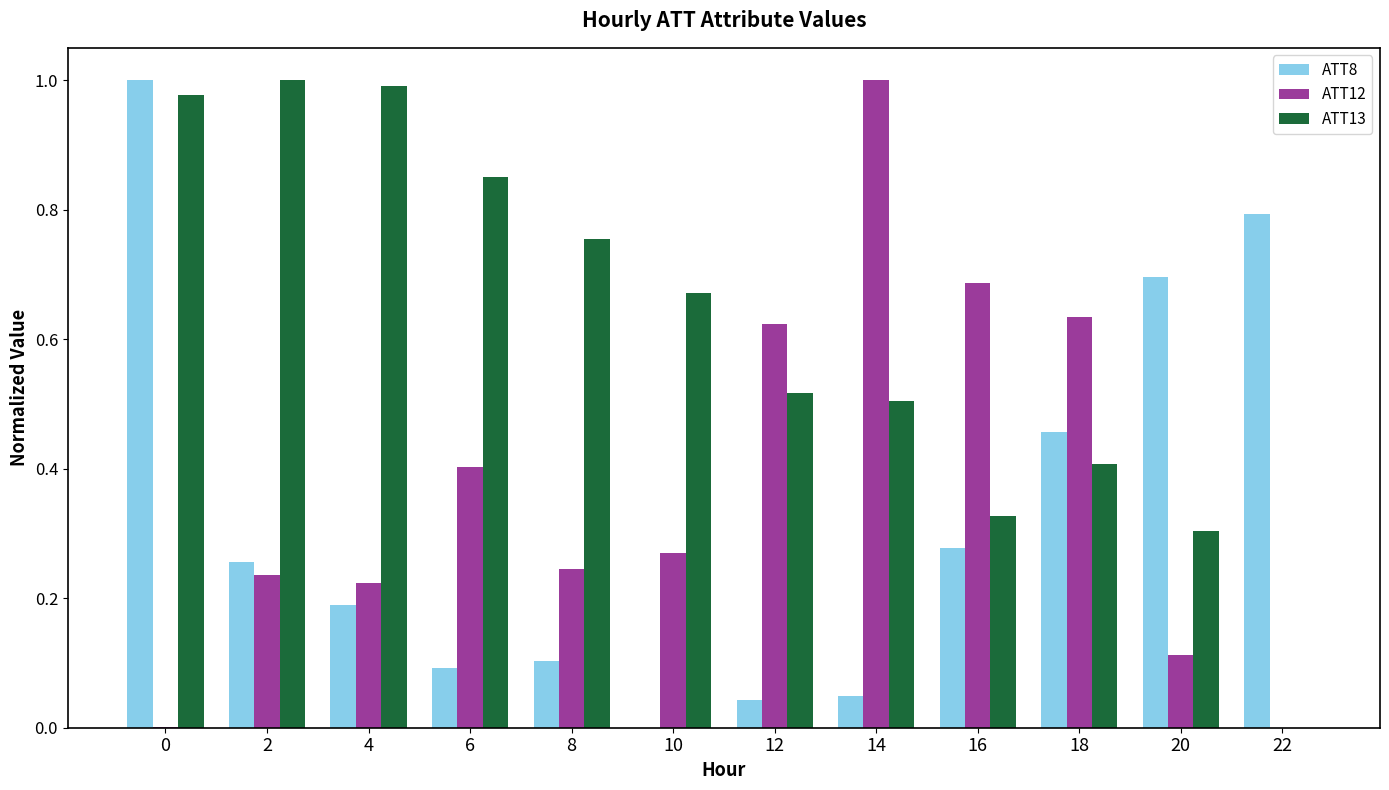

At which label is ATT8 closest to 0?

10